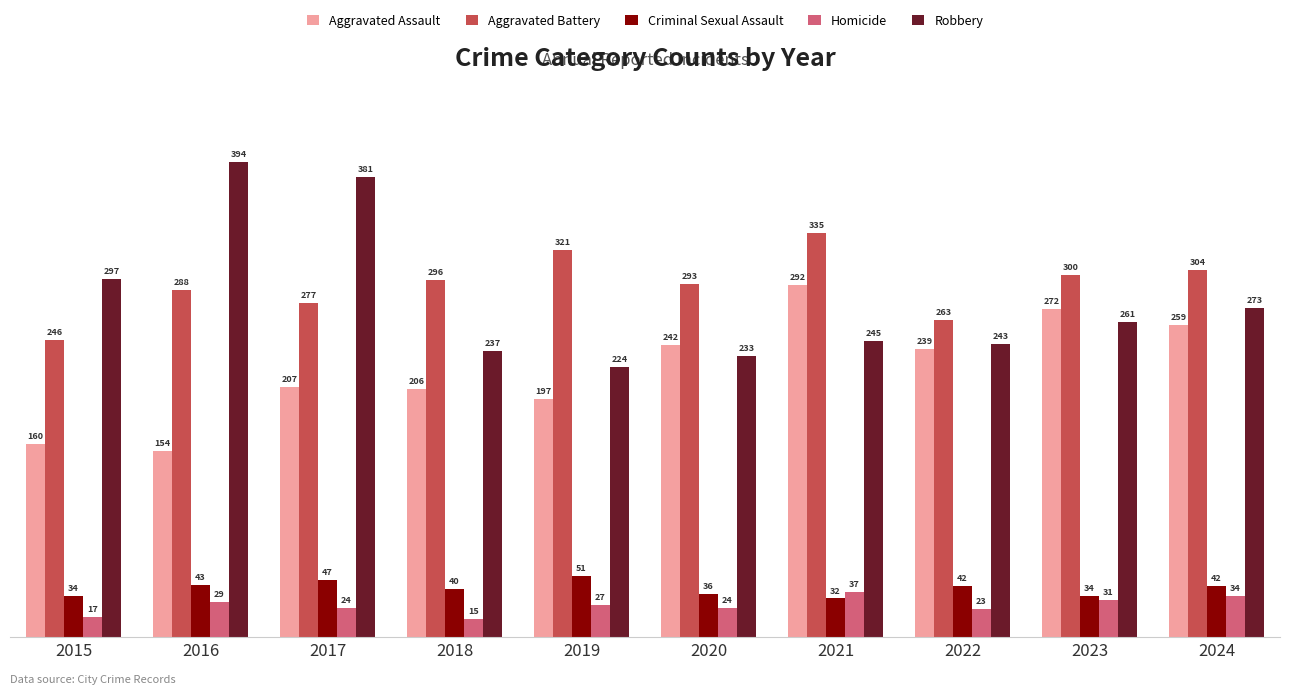

The value of Homicide at 2016 is 29. True or false?

True